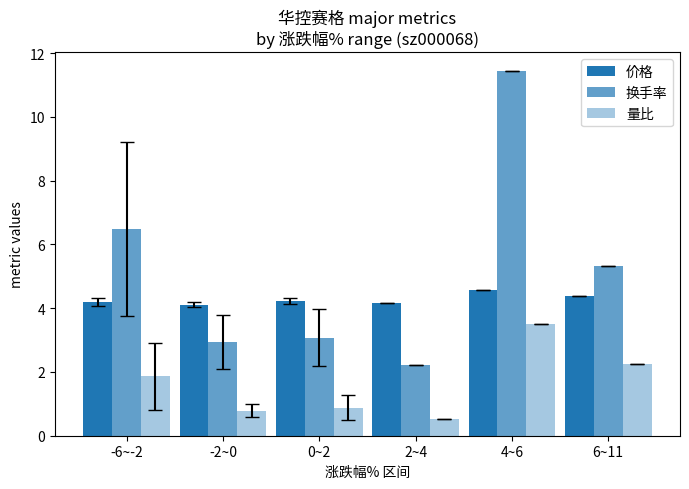

What is the maximum value for 价格?

4.6